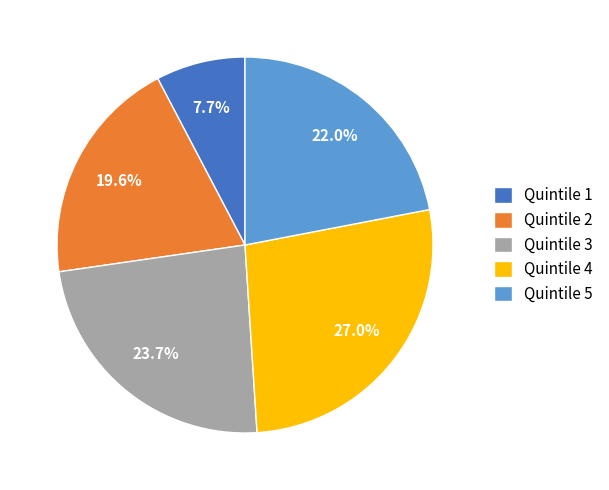

Is the sum of Quintile 3 and Quintile 2 greater than half?

No